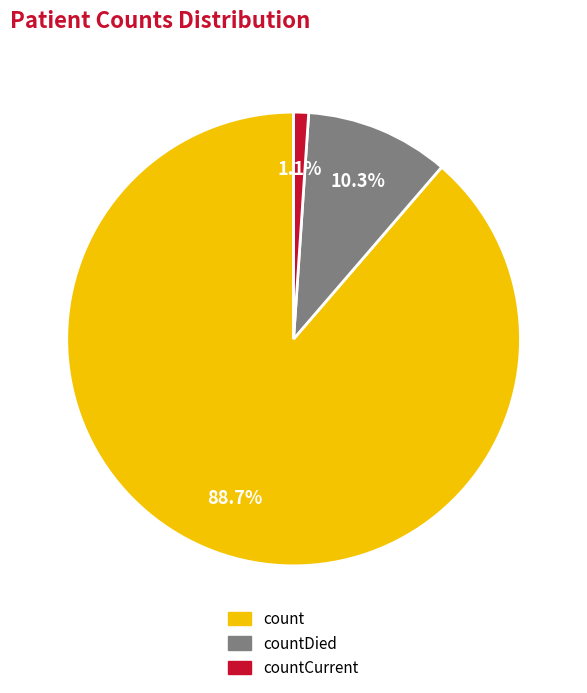

Which category has the biggest portion of the pie?

count